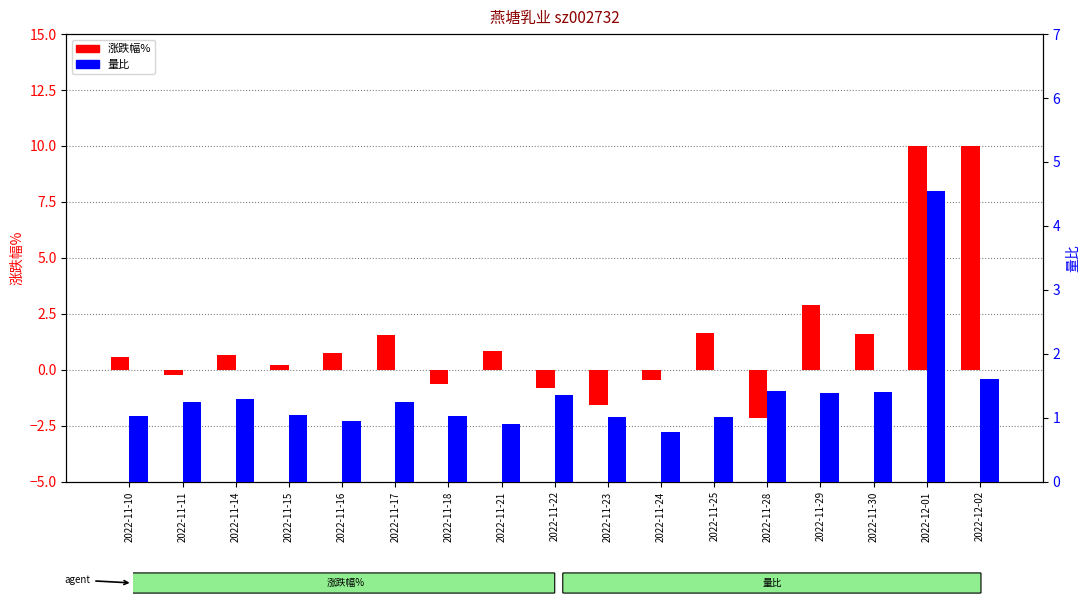

At how many categories does at least one series exceed 8?

2